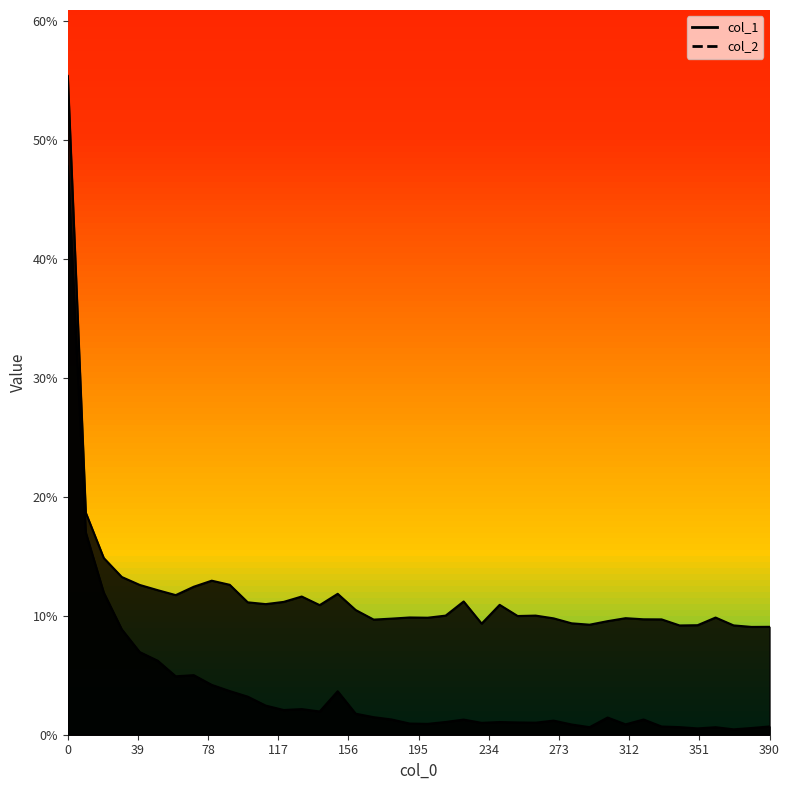

What are all the series names shown in the legend?

col_1, col_2